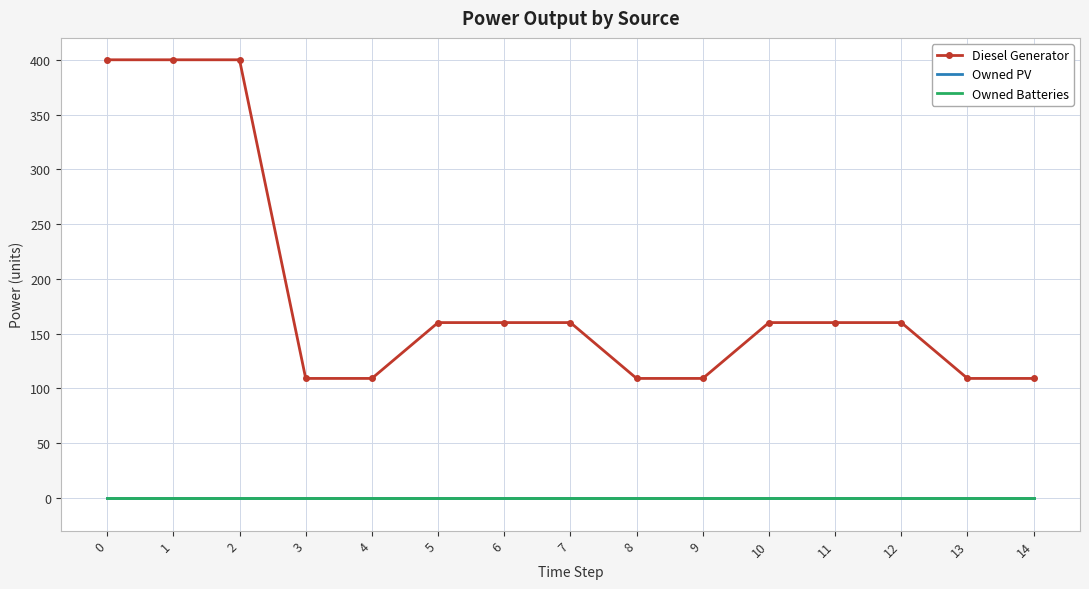

Between 10 and 5, which is larger?

10